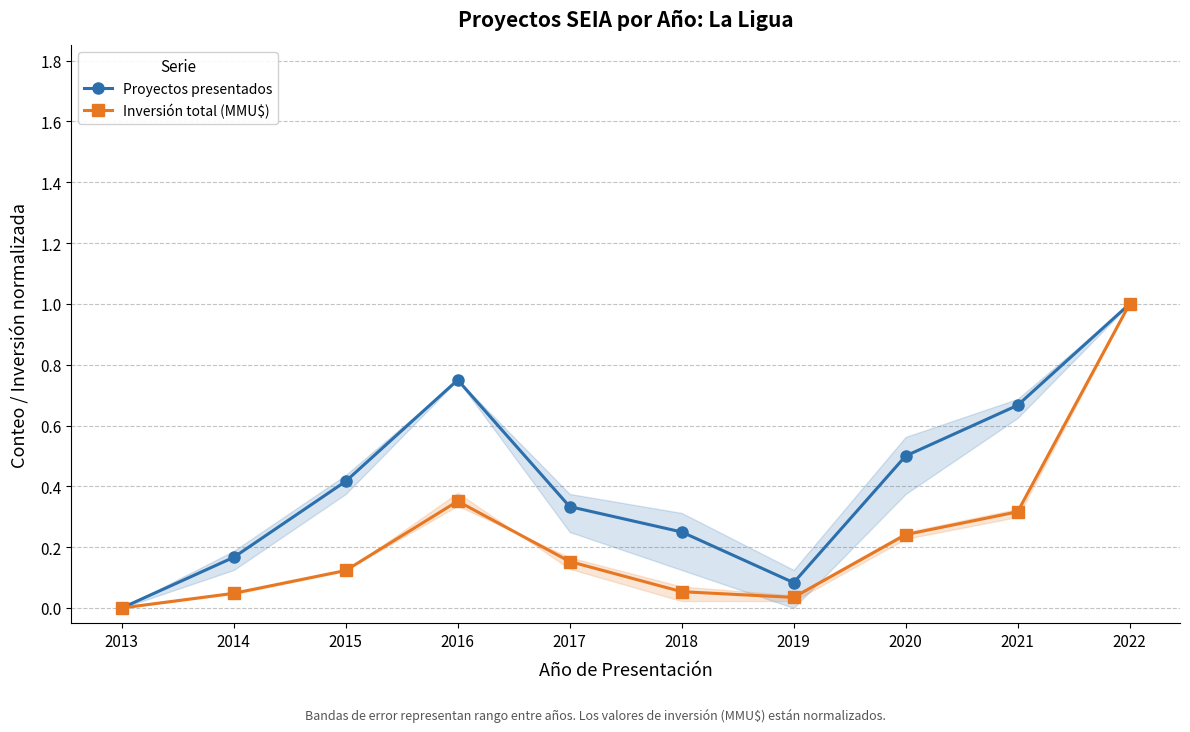

Which has a higher value, 2021 or 2020?

2021